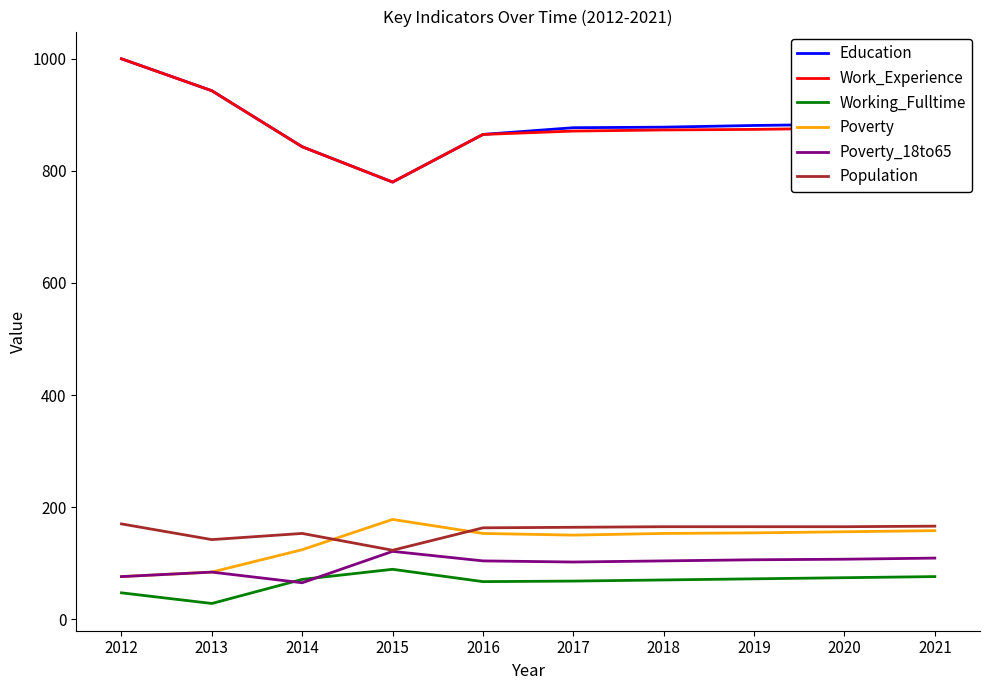

Which category has the highest value in the Education series?

2012